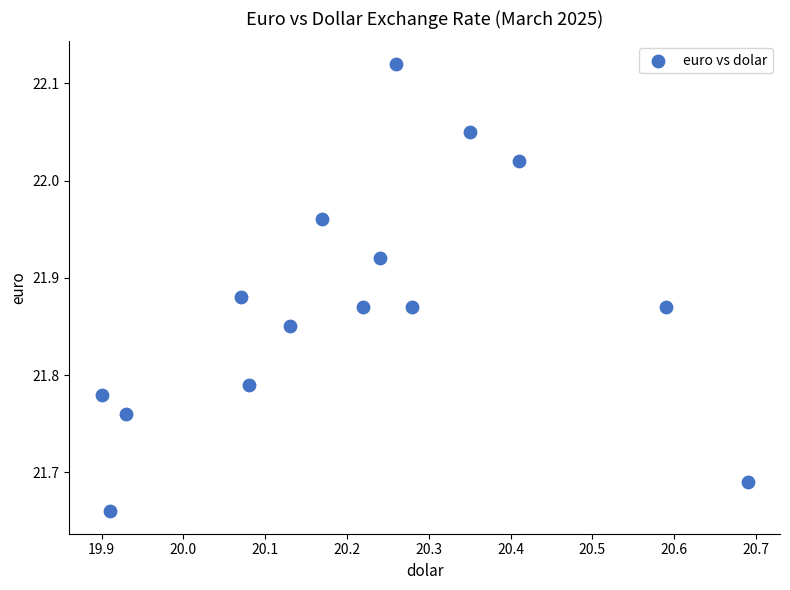

What is the range of Y values (max minus min)?

0.5